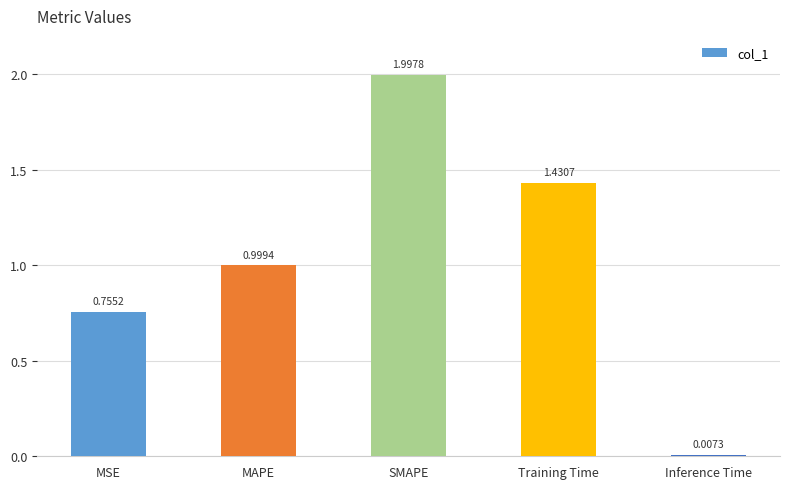

At which category does the chart reach its minimum across all series?

Inference Time